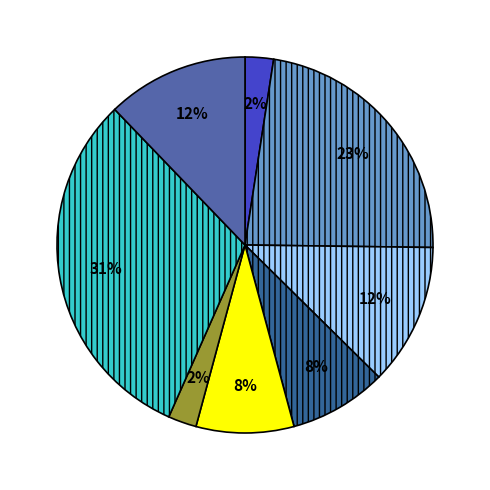

To the nearest percent, what is the average slice percentage?

12%